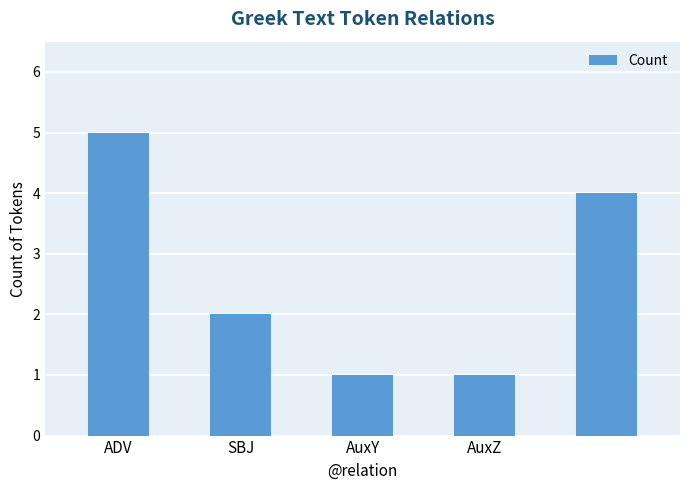

What is the difference between the second highest and second lowest values?

3